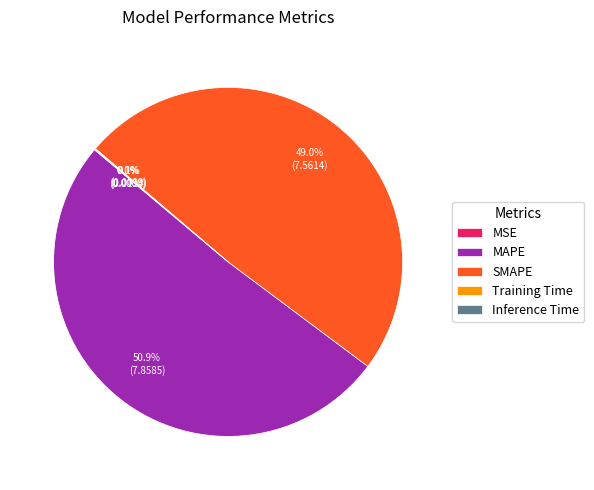

Is the sum of SMAPE and MAPE greater than half?

Yes